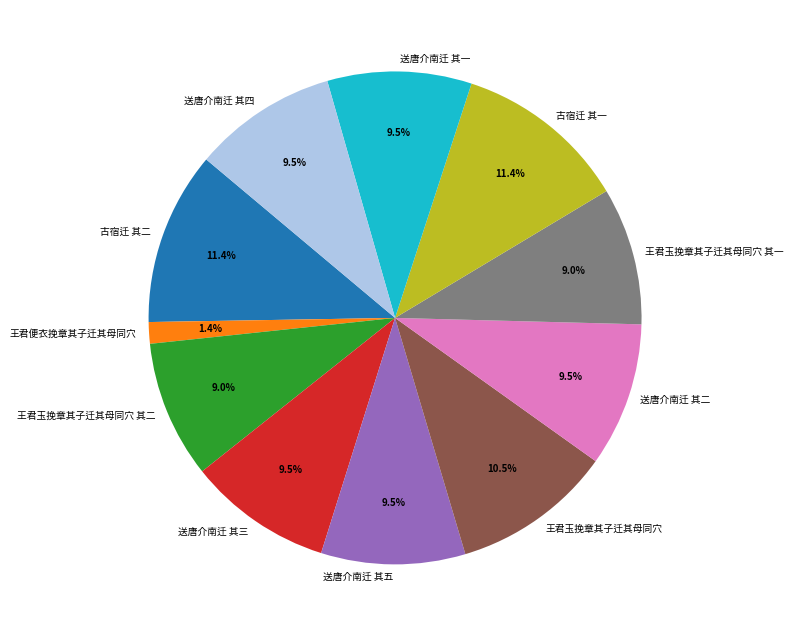

Which category has the smallest portion of the pie?

王君便衣挽章其子迁其母同穴